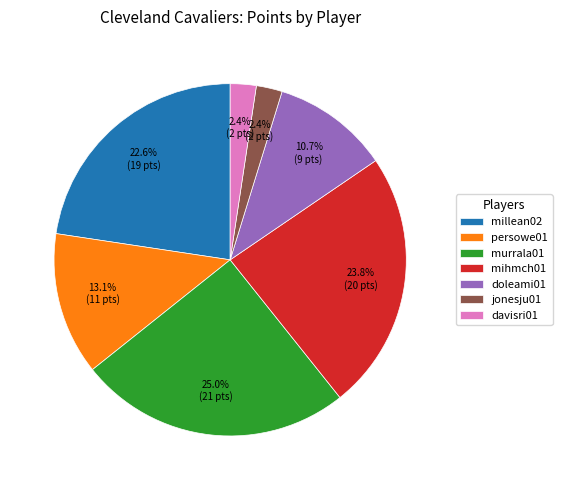

To the nearest percent, what is the difference between the davisri01 and persowe01 slice percentages?

11%